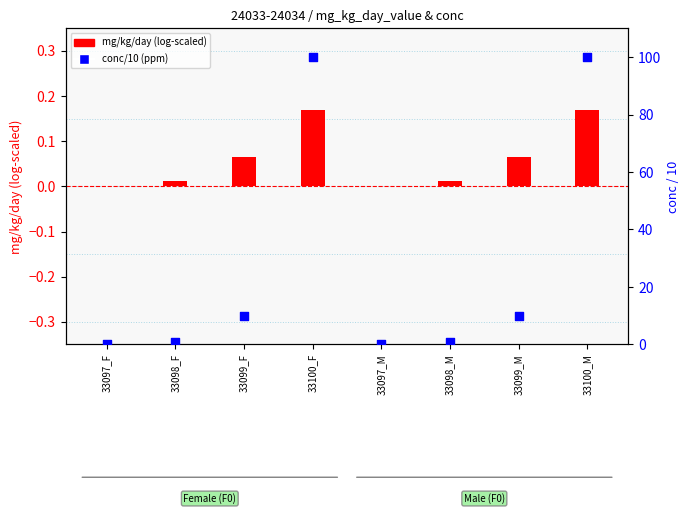

Is the value of conc (ppm/10) at 33100_M greater than the value of mg/kg/day (log-scaled) at 33099_F?

Yes